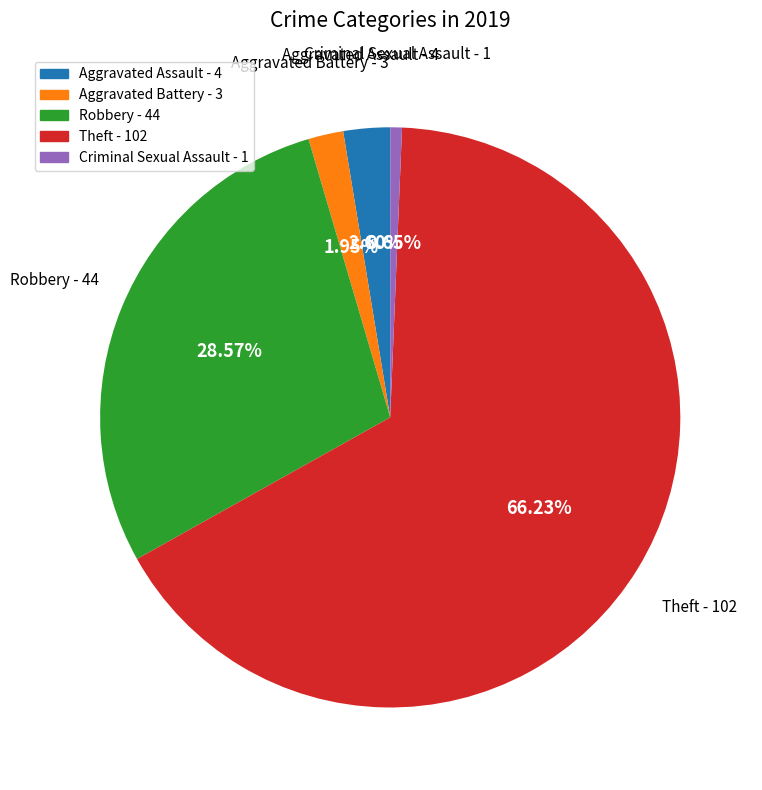

Is there a majority slice in this chart?

Yes